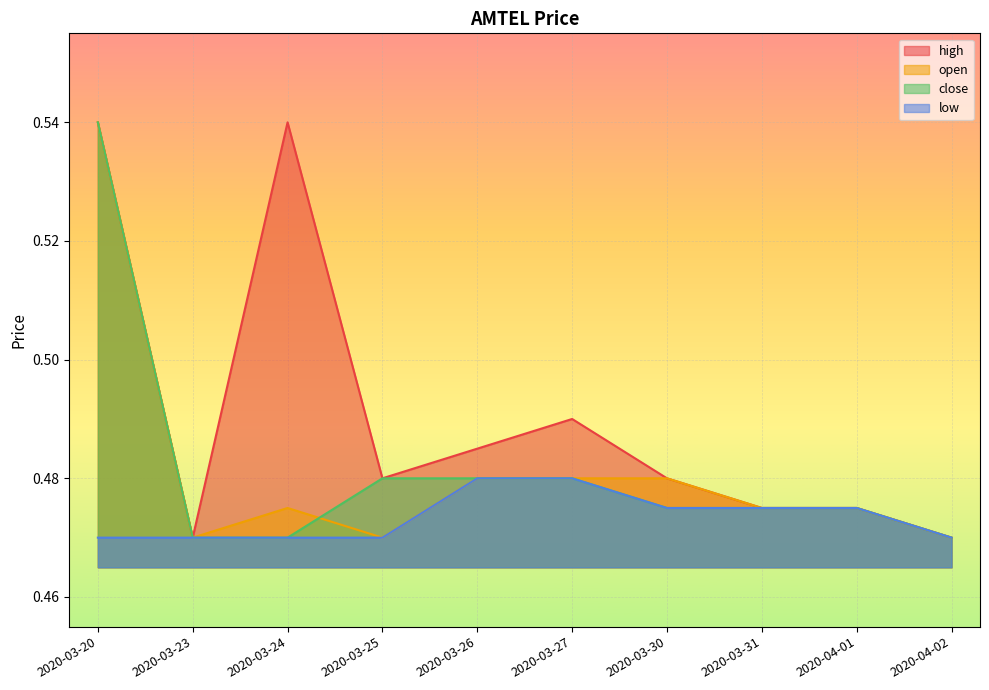

What is the label of the 4th point from the left?

2020-03-25